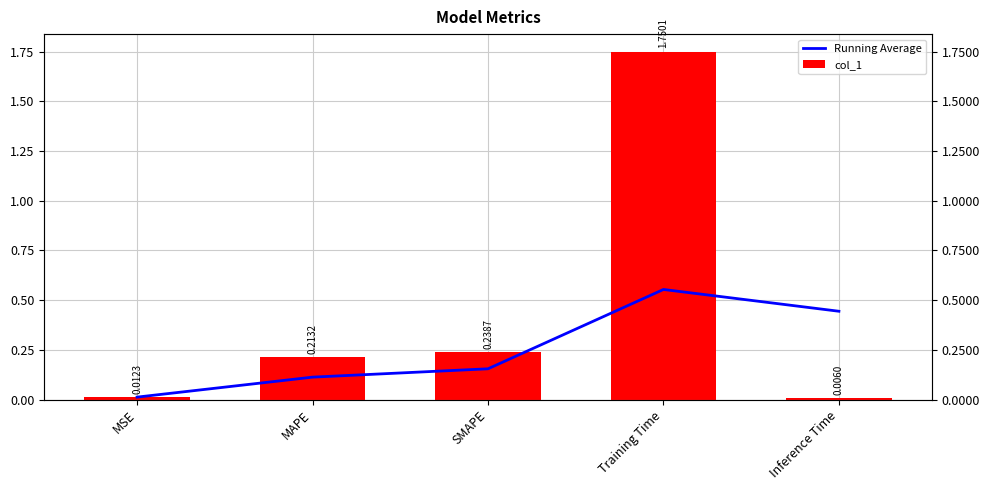

Is it true that Running Average equals 0.1 at SMAPE?

False